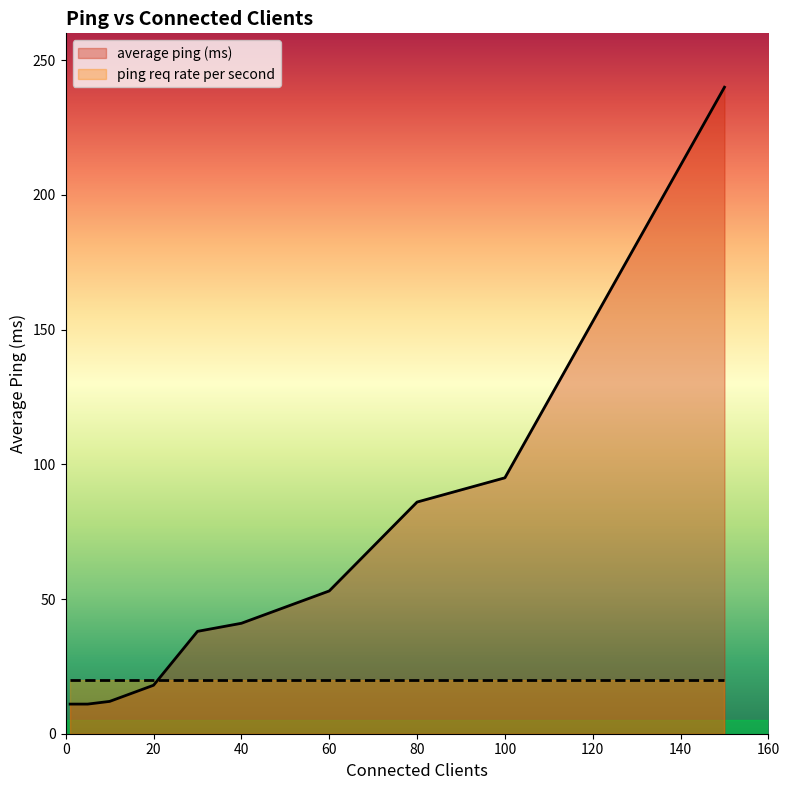

Reading right to left, transcribe all the data shown in this chart.

average ping (ms): 240	95	86	53	41	38	18	12	11	11
ping req rate per second: 20	20	20	20	20	20	20	20	20	20